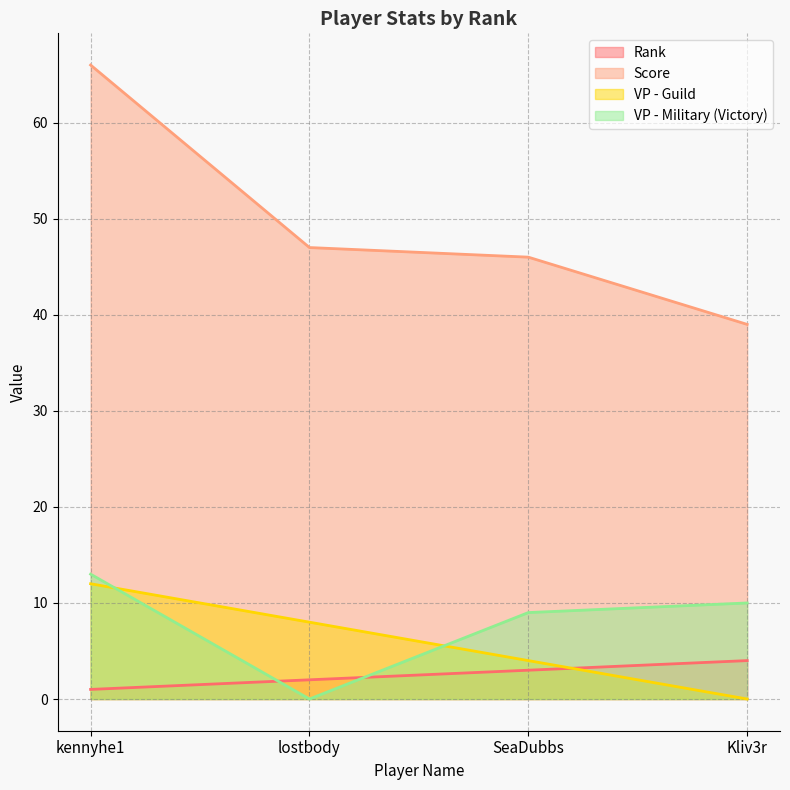

Count the number of categories in the chart.

4